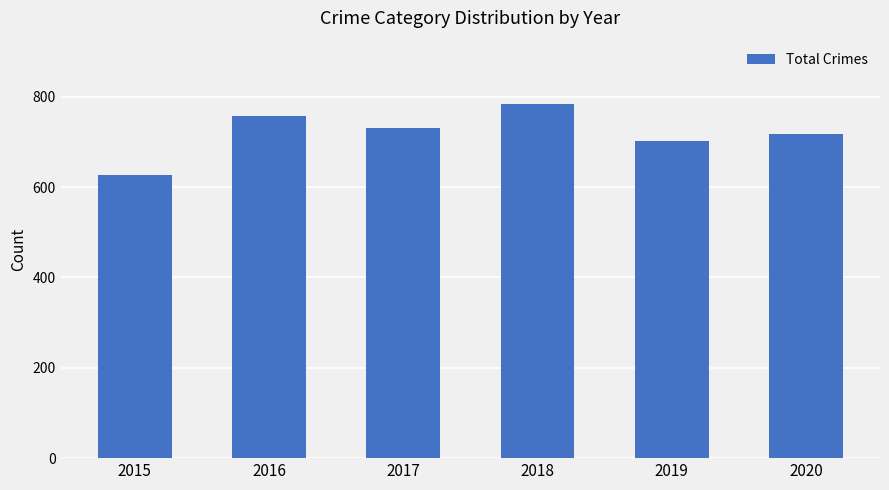

Which label corresponds to the smallest value in the chart?

2015